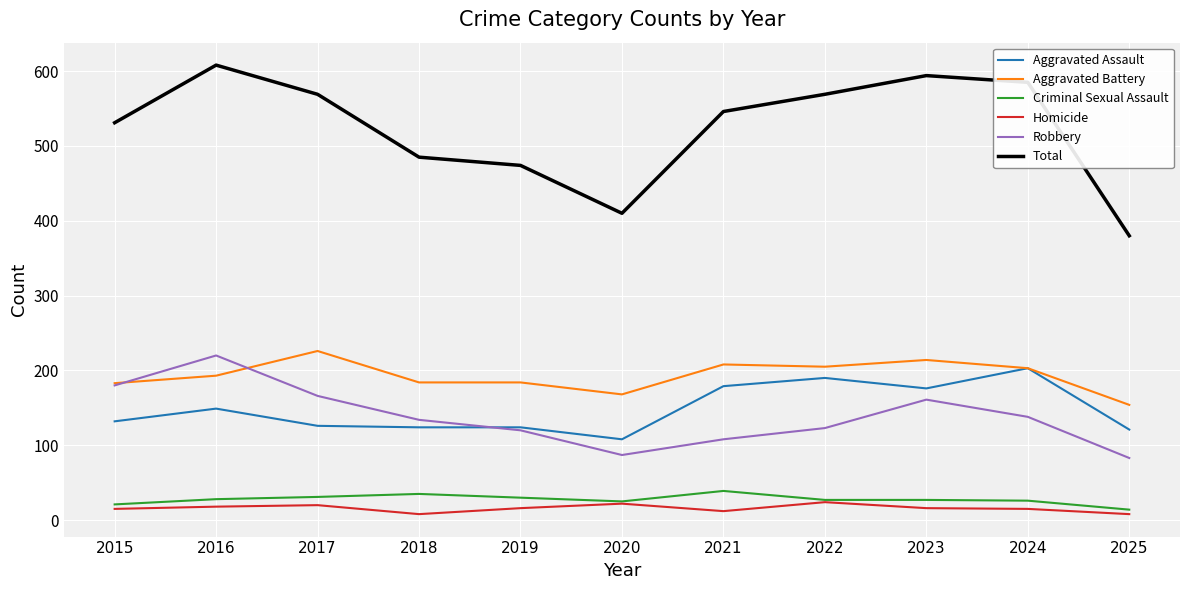

The value of Criminal Sexual Assault at 2023 is 27. True or false?

True